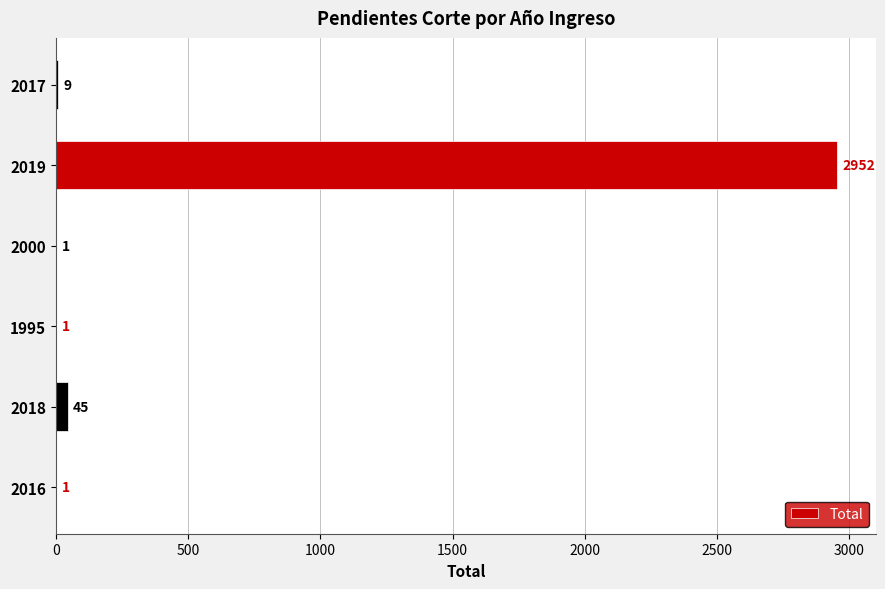

Reading bottom to top, extract all data points from this chart.

2016=1	2018=45	1995=1	2000=1	2019=2952	2017=9